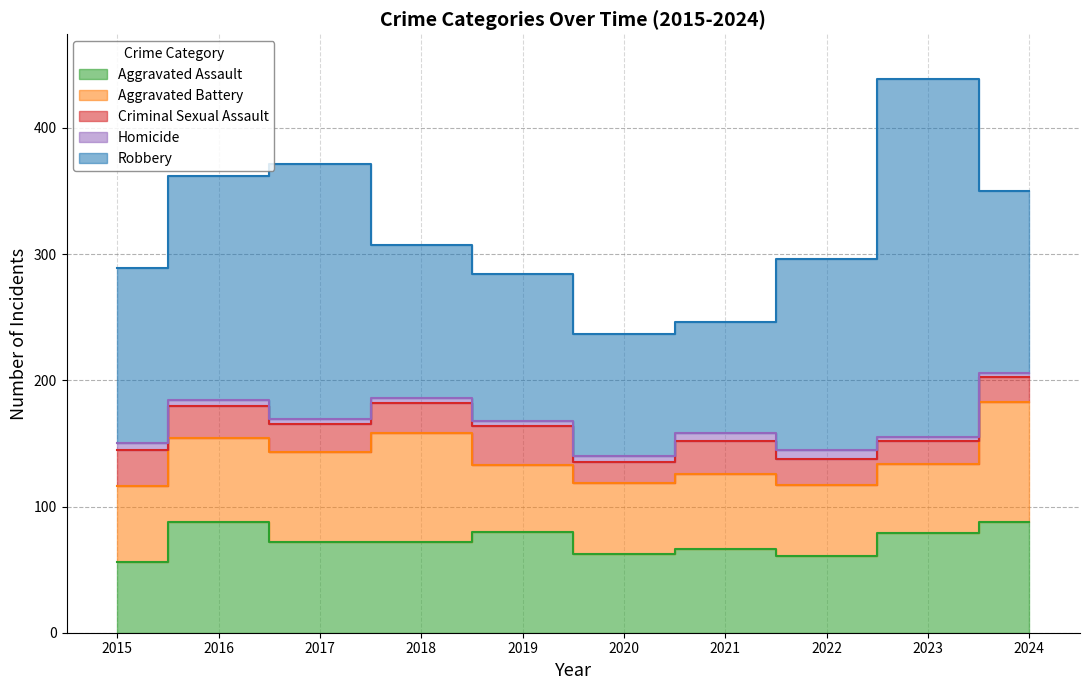

At 2017, list the series in order from largest to smallest.

Robbery, Aggravated Assault, Aggravated Battery, Criminal Sexual Assault, Homicide